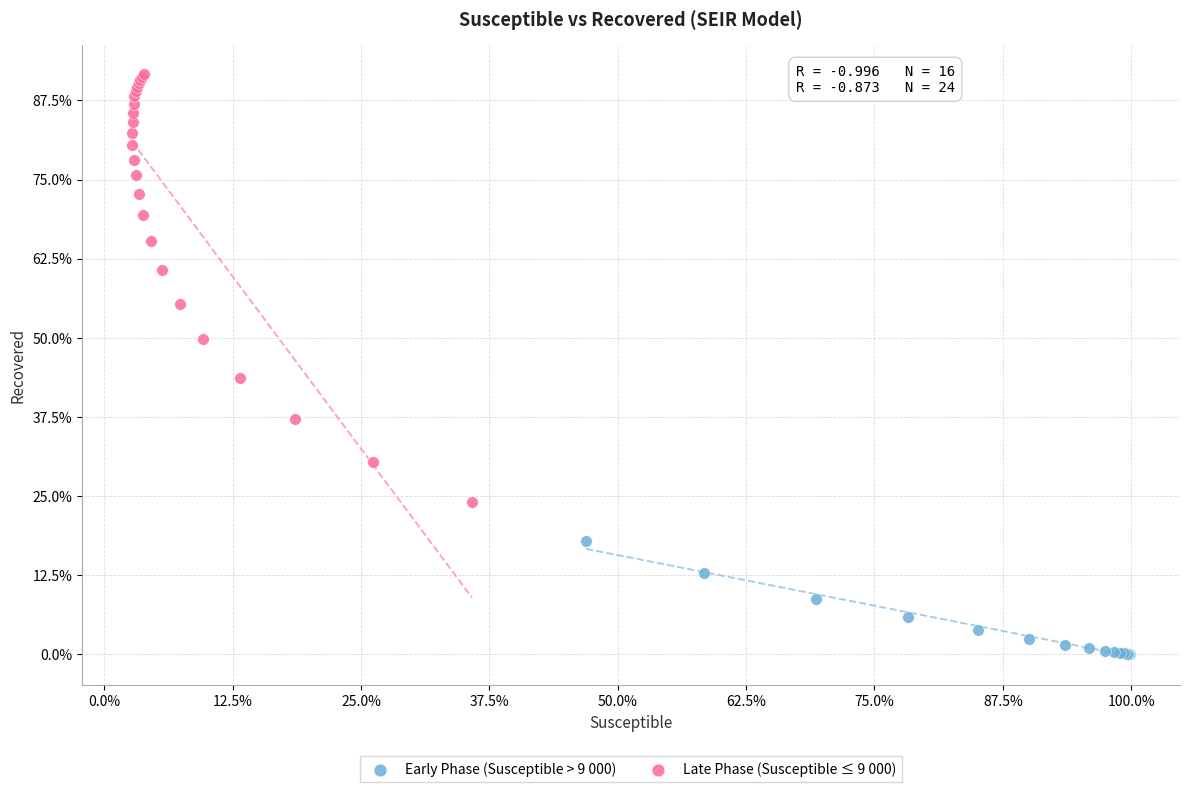

What are all the series names shown in the legend?

Early Phase (Susceptible > 9 000), Late Phase (Susceptible ≤ 9 000)